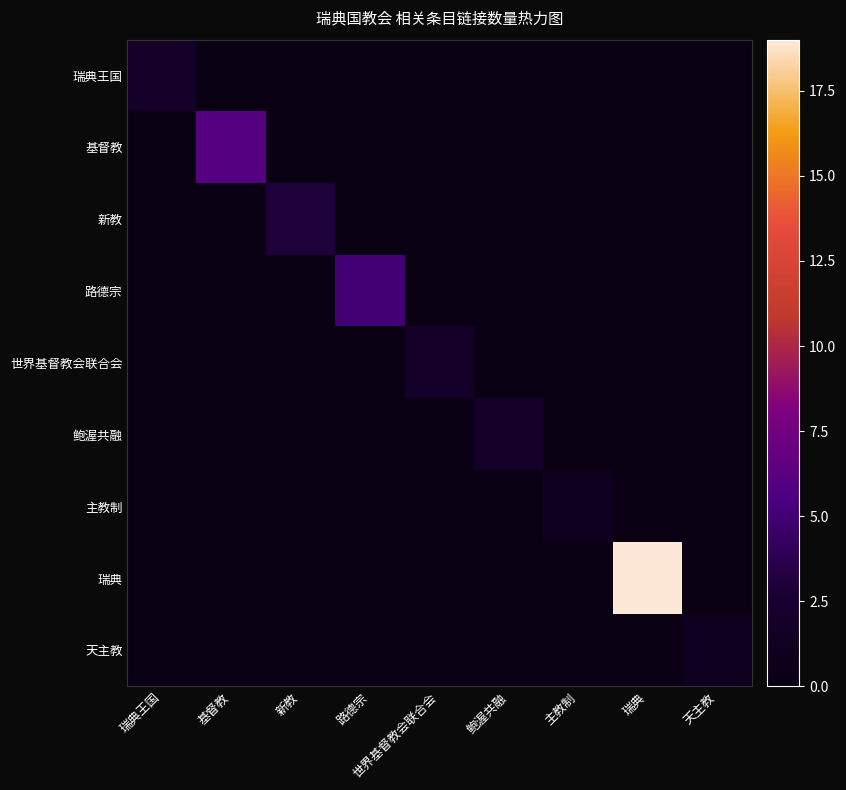

How many categories are shown in the chart?

9